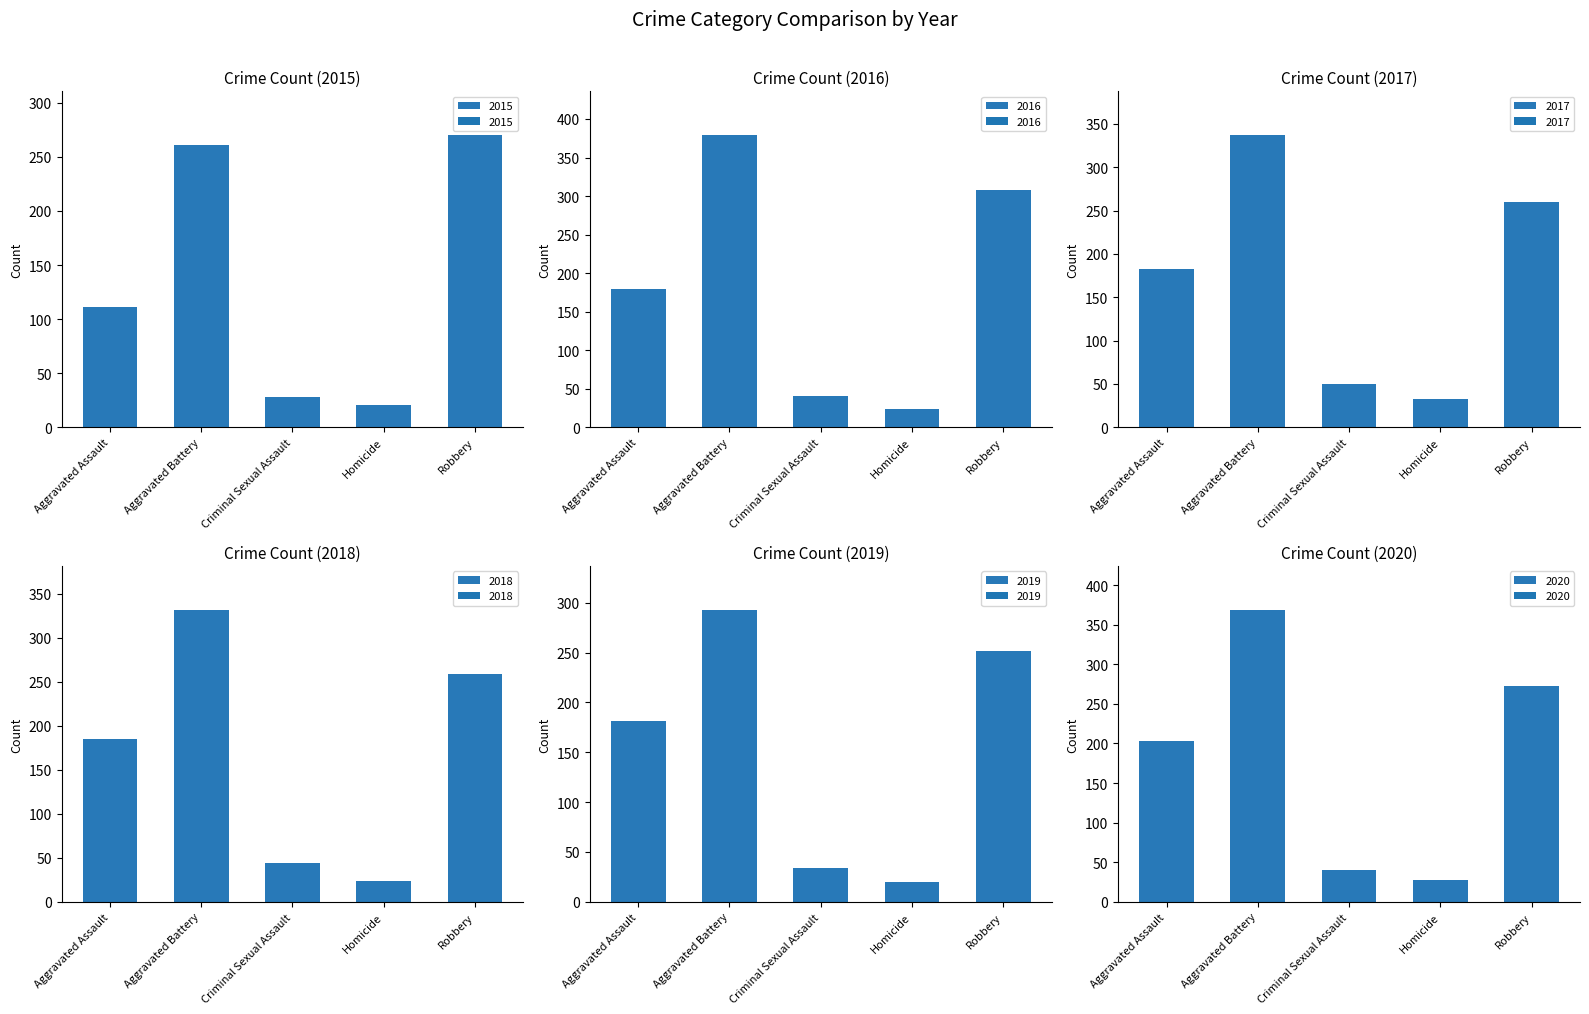

How many values in the 2019 series are below 181?

2